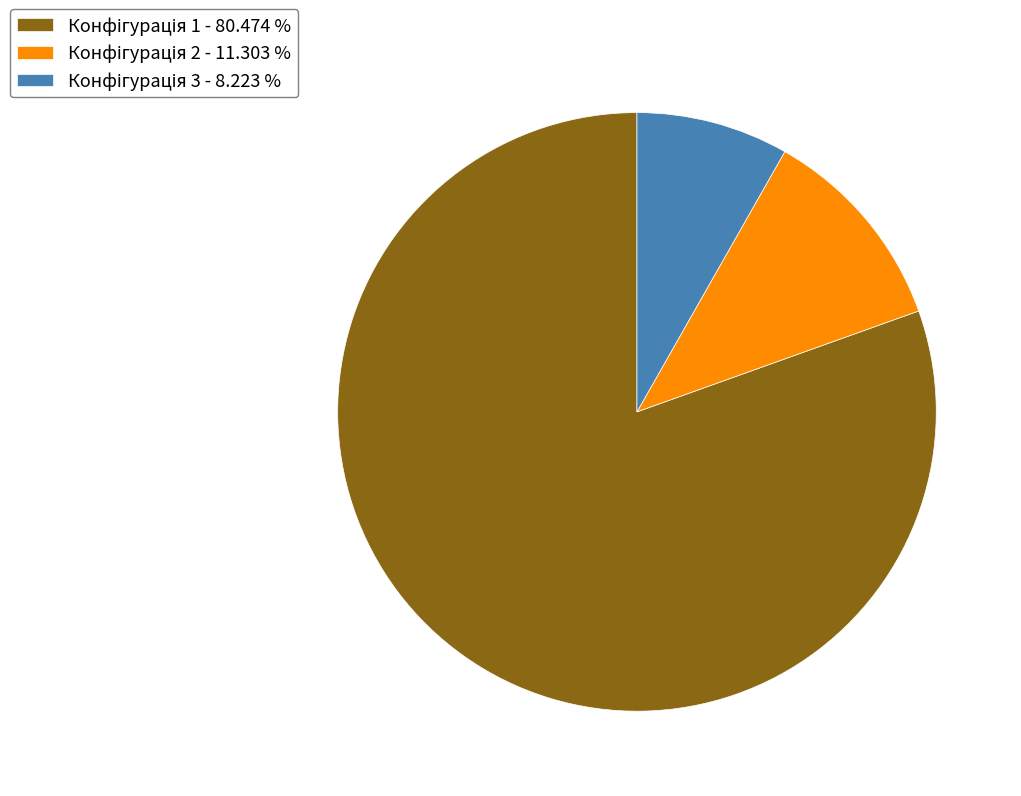

How many slices are in this pie chart?

3